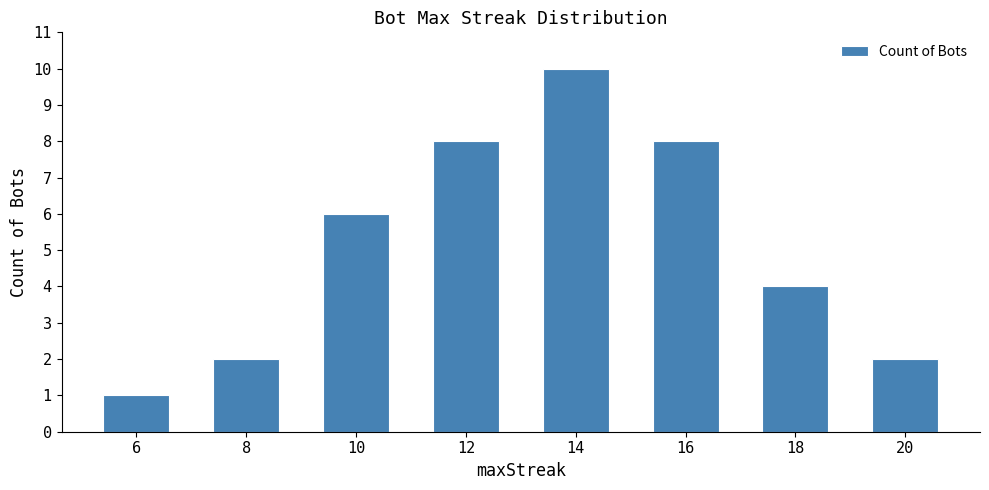

What is the ratio of the value at 10 to the value at 18?

1.5